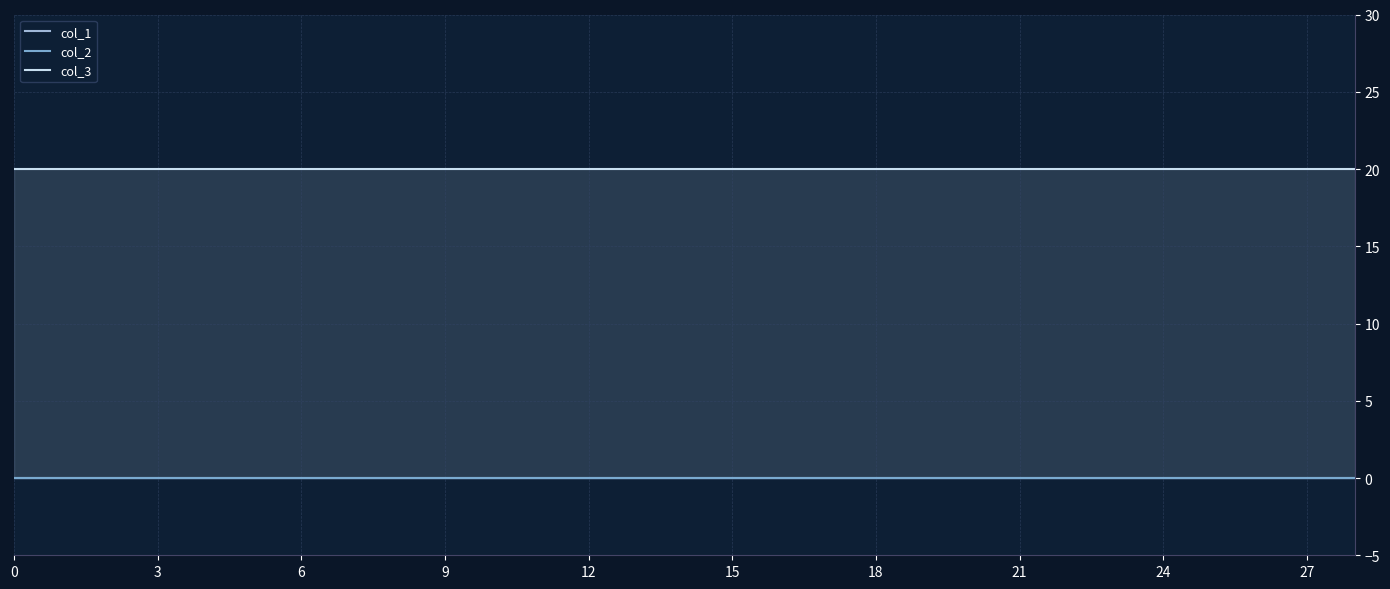

What is the highest value of the col_3 series?

20